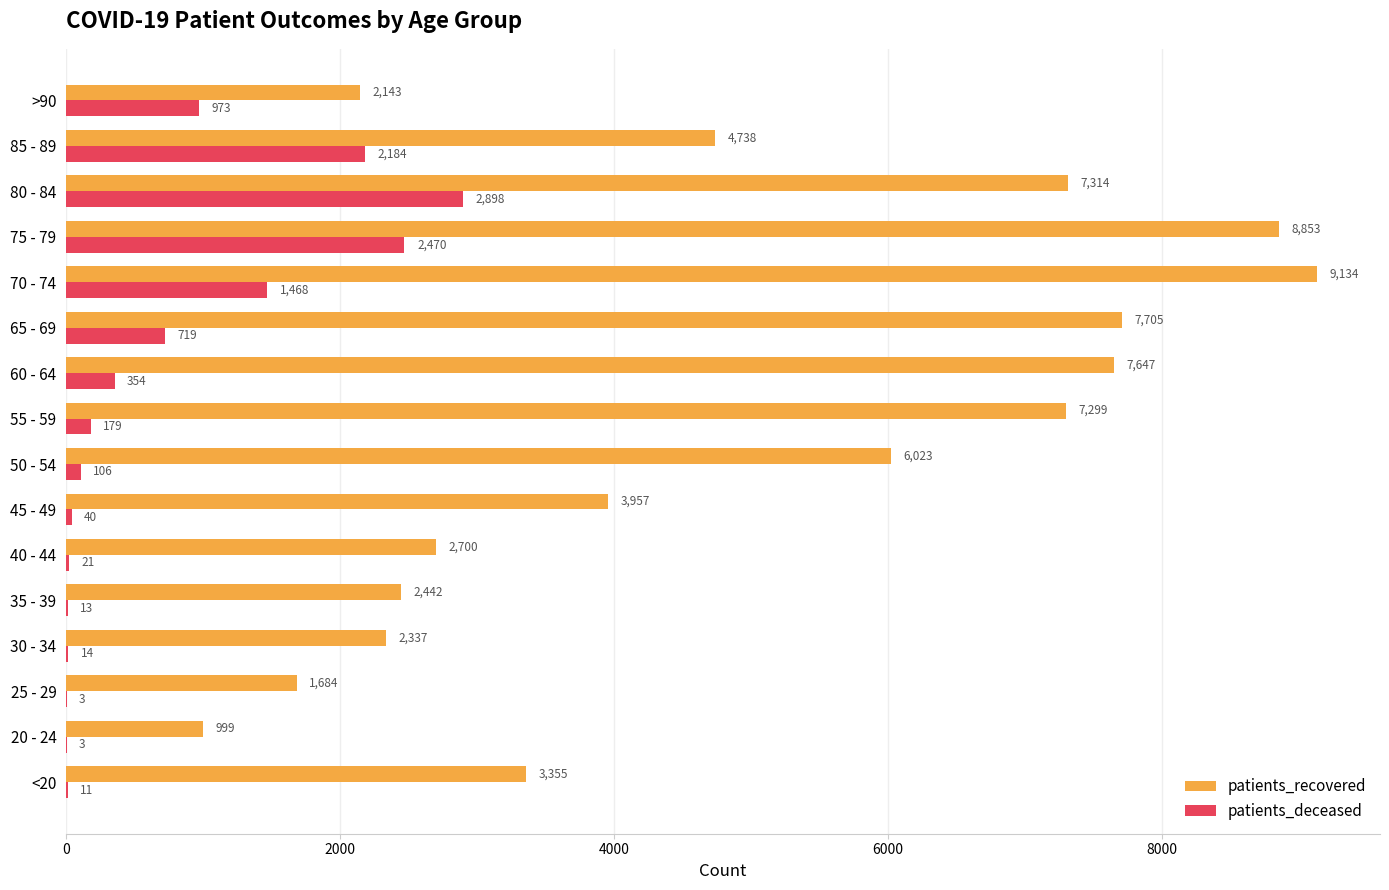

What is the greatest value displayed?

9134